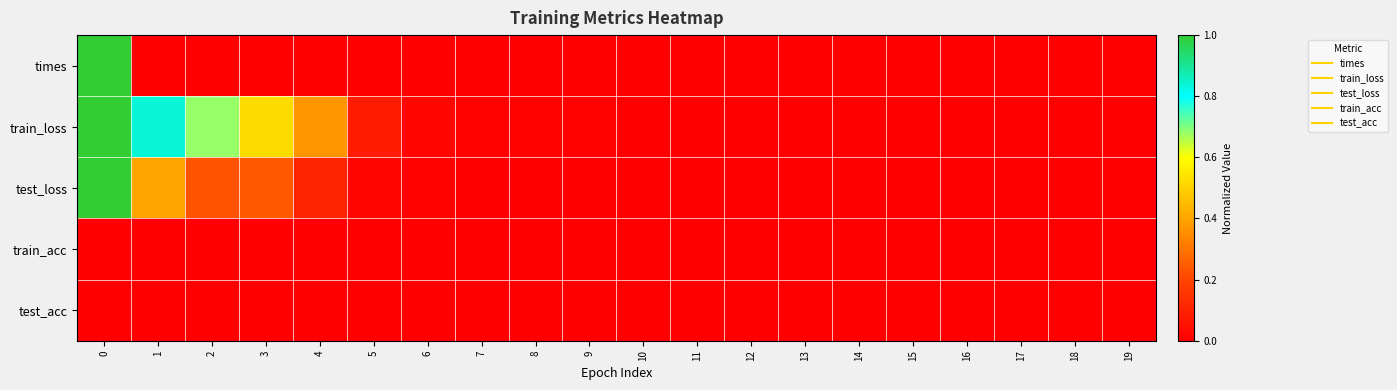

Reading left to right, list all the values displayed in this chart.

times: 0=1.0	1=0.0	2=0.0	3=0.0	4=0.0	5=0.0	6=0.0	7=0.0	8=0.0	9=0.0	10=0.0	11=0.0	12=0.0	13=0.0	14=0.0	15=0.0	16=0.0	17=0.0	18=0.0	19=0.0
train_loss: 0=1.0	1=0.8	2=0.7	3=0.5	4=0.4	5=0.1	6=0.0	7=0.0	8=0.0	9=0.0	10=0.0	11=0.0	12=0.0	13=0.0	14=0.0	15=0.0	16=0.0	17=0.0	18=0.0	19=0.0
test_loss: 0=1.0	1=0.4	2=0.2	3=0.2	4=0.1	5=0.0	6=0.0	7=0.0	8=0.0	9=0.0	10=0.0	11=0.0	12=0.0	13=0.0	14=0.0	15=0.0	16=0.0	17=0.0	18=0.0	19=0.0
train_acc: 0=0.0	1=0.0	2=0.0	3=0.0	4=0.0	5=0.0	6=0.0	7=0.0	8=0.0	9=0.0	10=0.0	11=0.0	12=0.0	13=0.0	14=0.0	15=0.0	16=0.0	17=0.0	18=0.0	19=0.0
test_acc: 0=0.0	1=0.0	2=0.0	3=0.0	4=0.0	5=0.0	6=0.0	7=0.0	8=0.0	9=0.0	10=0.0	11=0.0	12=0.0	13=0.0	14=0.0	15=0.0	16=0.0	17=0.0	18=0.0	19=0.0